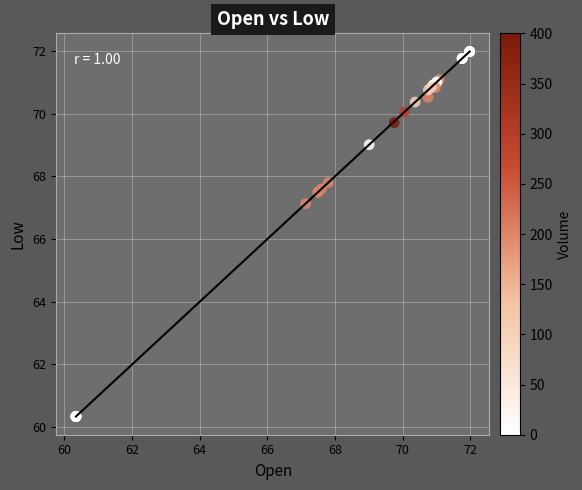

What Y value in the scatter plot is closest to 66?

67.1